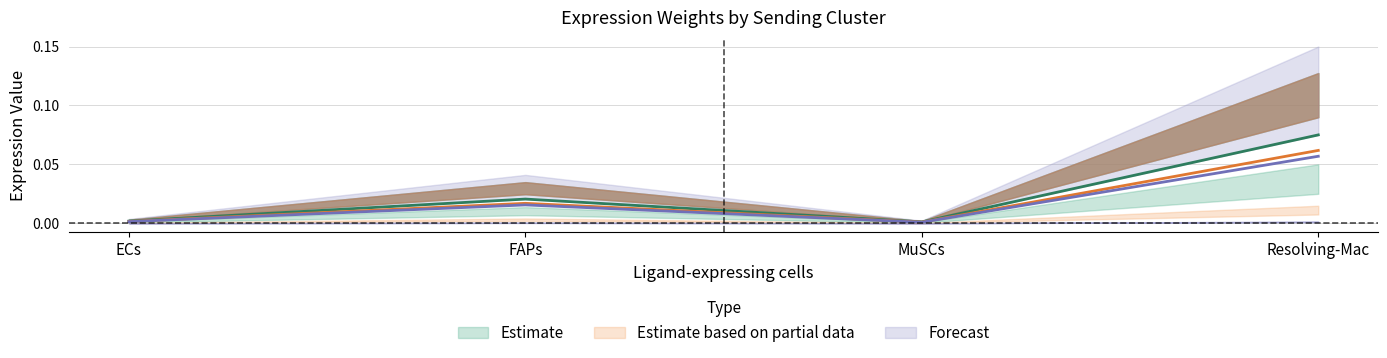

True or false: Ligand average expression value has more than 1 points higher than both neighbors.

False